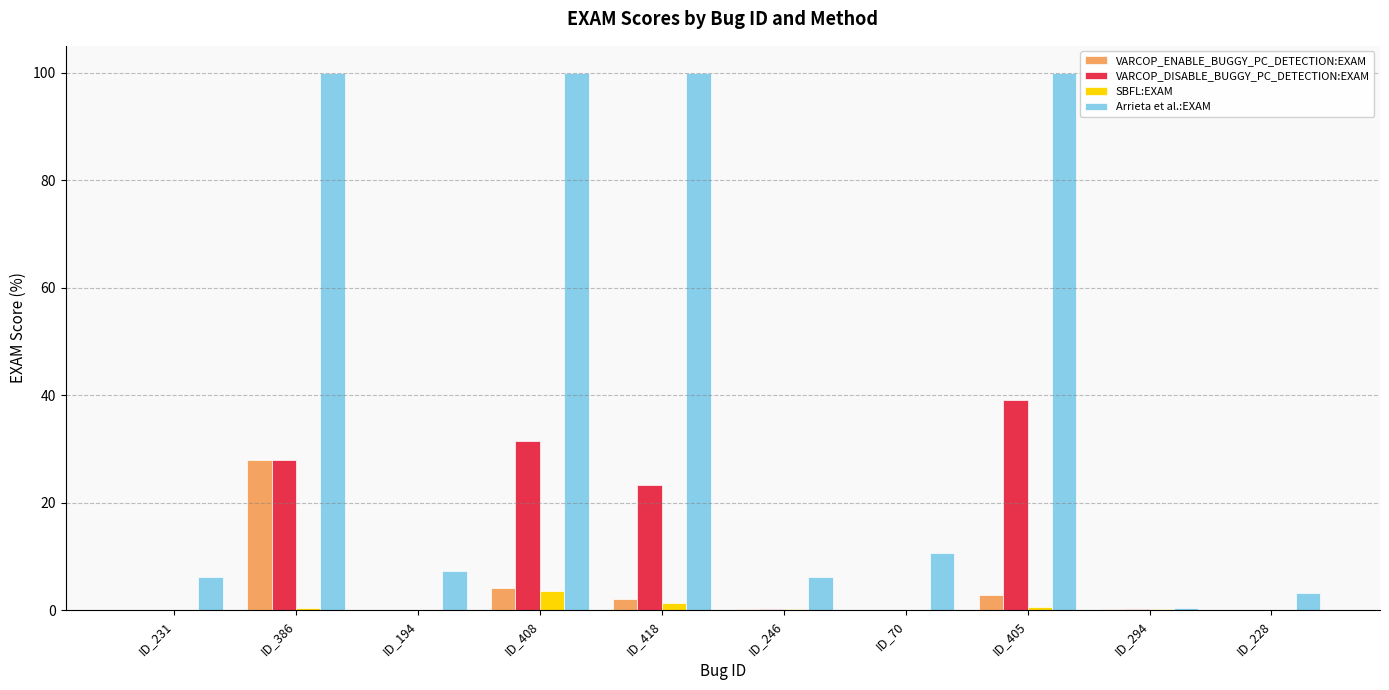

What is the sum of the VARCOP_ENABLE_BUGGY_PC_DETECTION:EXAM values at ID_246 and ID_386?

28.0